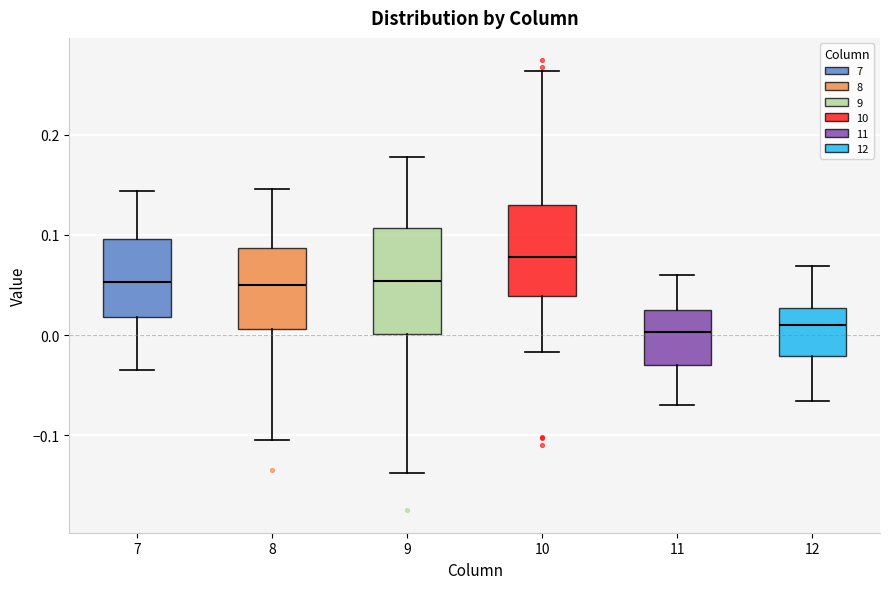

Reading left to right, transcribe this box plot: for each box, give where its median line is, the range the box spans, and where its two whiskers end, as read against the y-axis. The values are not printed on the chart, so give them approximately, as read against the axis.

7: median 0.05, box 0.02 to 0.10, whiskers -0.03 to 0.14
8: median 0.05, box 0.01 to 0.09, whiskers -0.10 to 0.15
9: median 0.05, box 0.00 to 0.11, whiskers -0.14 to 0.18
10: median 0.08, box 0.04 to 0.13, whiskers -0.02 to 0.26
11: median 0.00, box -0.03 to 0.03, whiskers -0.07 to 0.06
12: median 0.01, box -0.02 to 0.03, whiskers -0.07 to 0.07